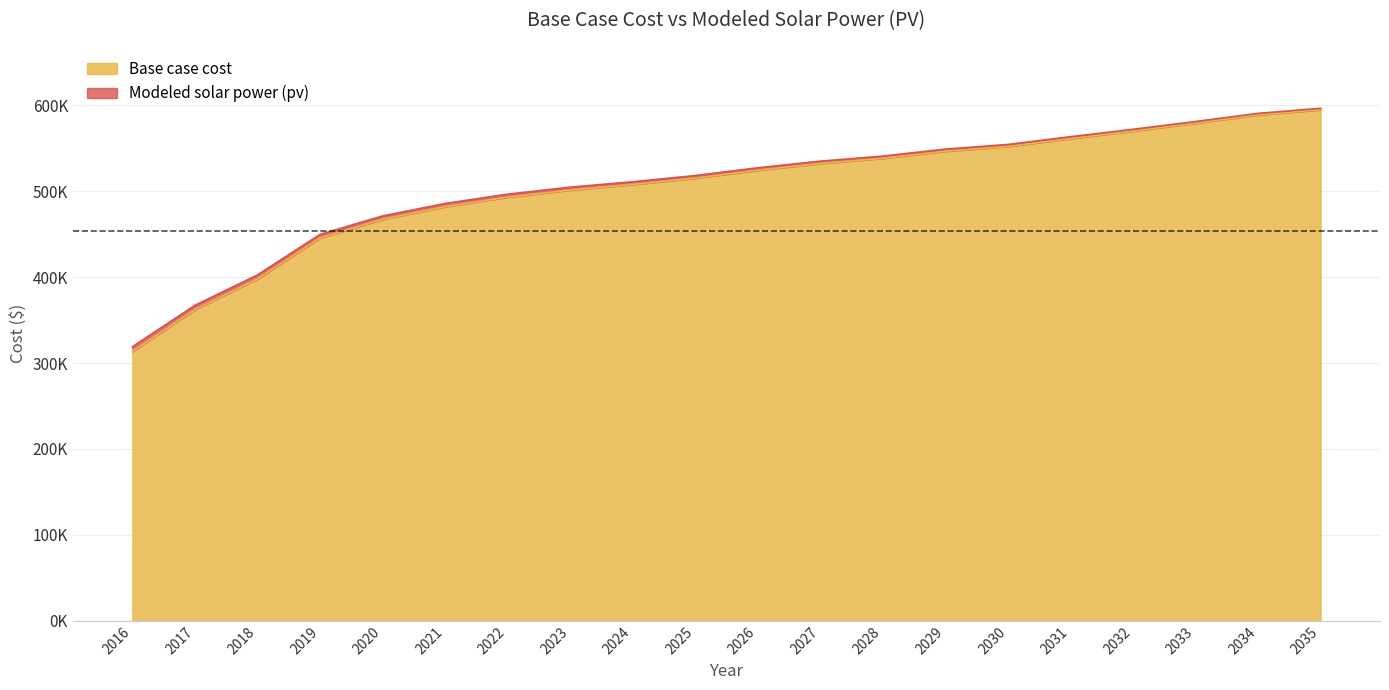

Where is Base case cost nearest to the value 454223?

2019